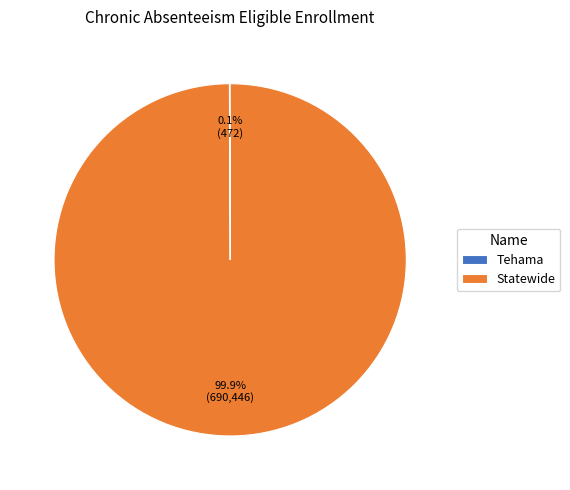

Is Statewide the majority of the pie?

Yes